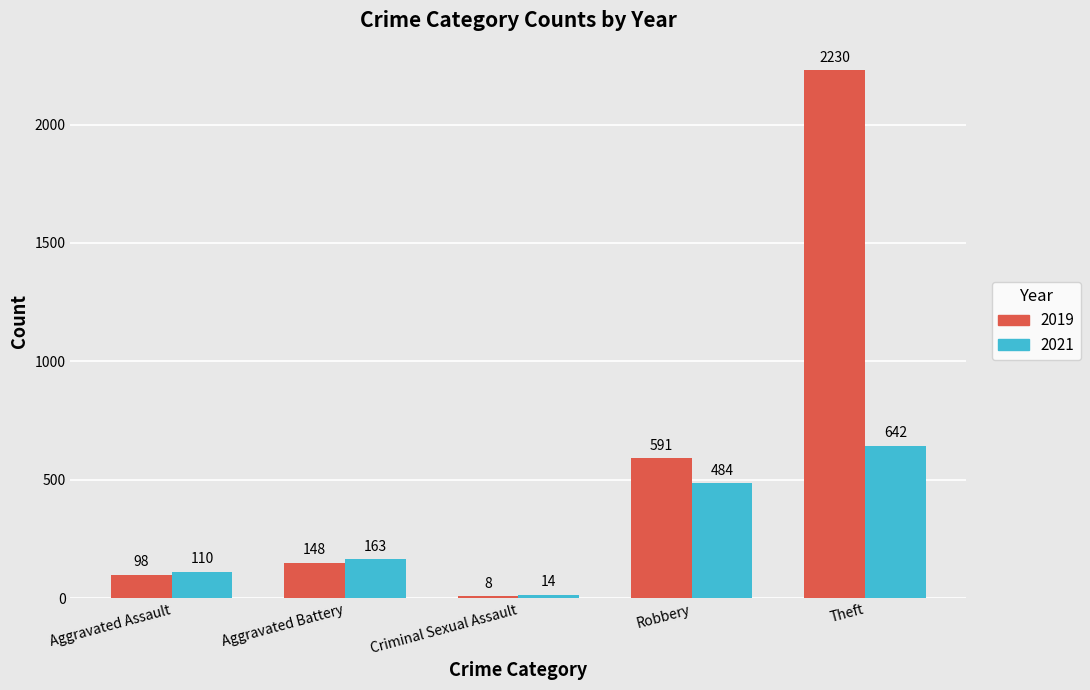

Between Aggravated Battery and Theft, which series saw the biggest shift?

2019